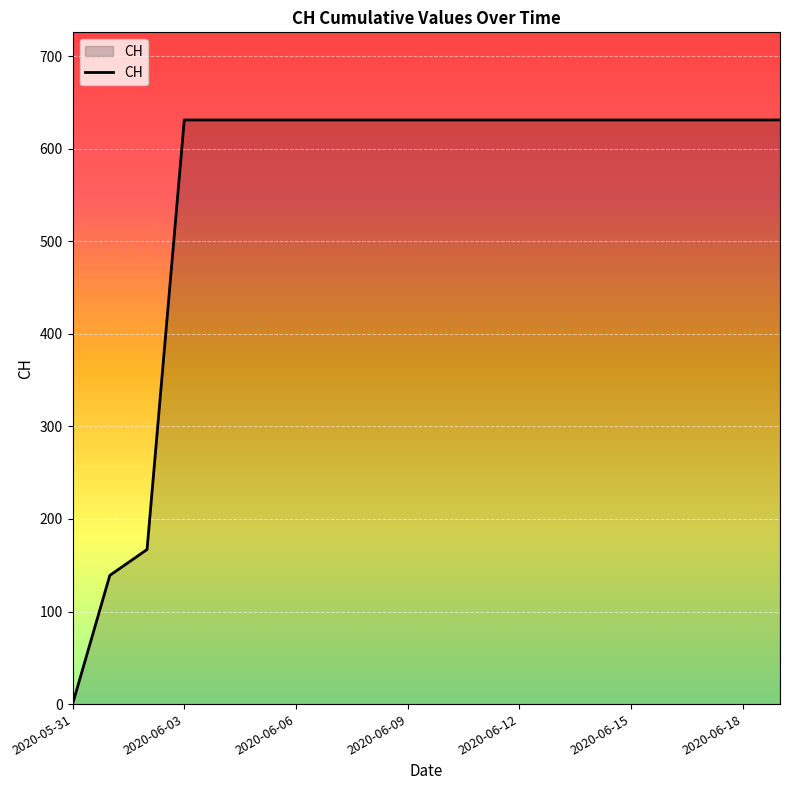

What is the maximum value shown in the chart?

631